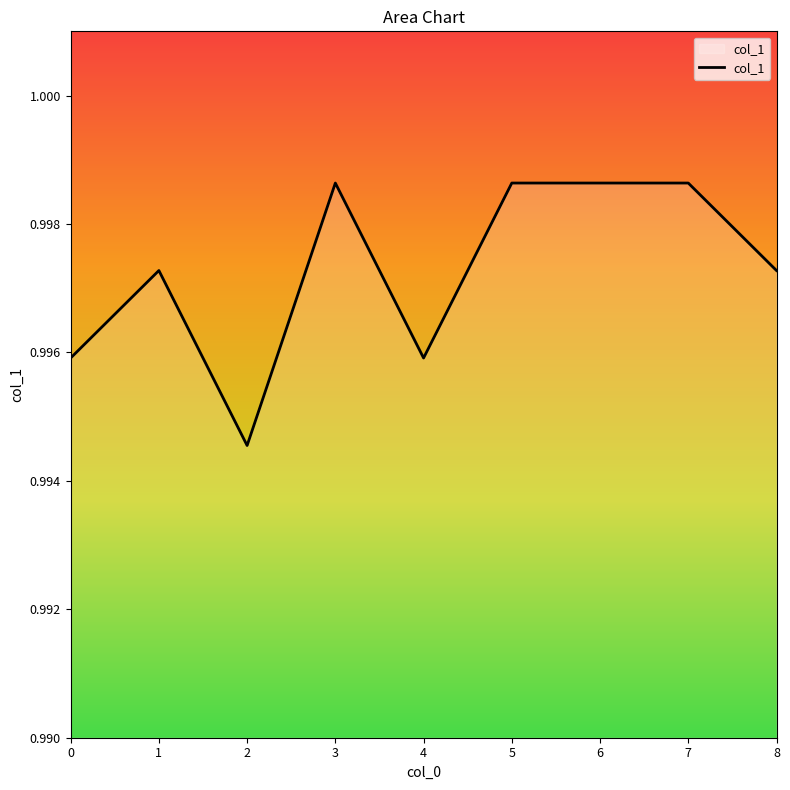

Does the chart display data point markers on the line(s)?

No